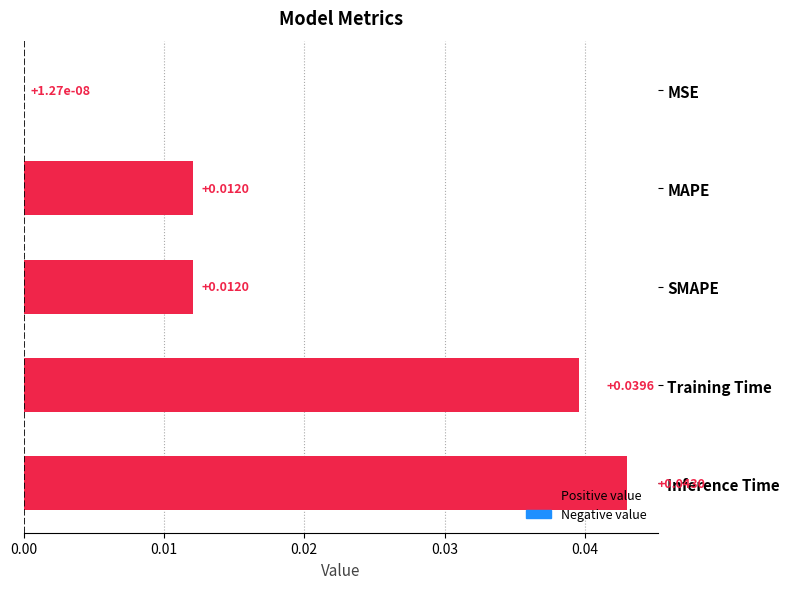

Where is the data nearest to the value 0?

MSE